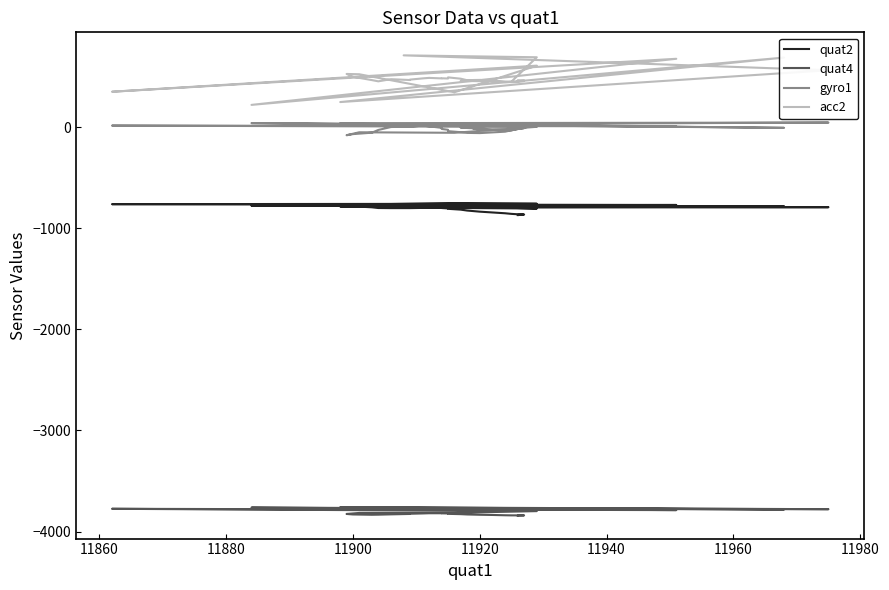

At which category does quat2 reach its first local valley?

11940